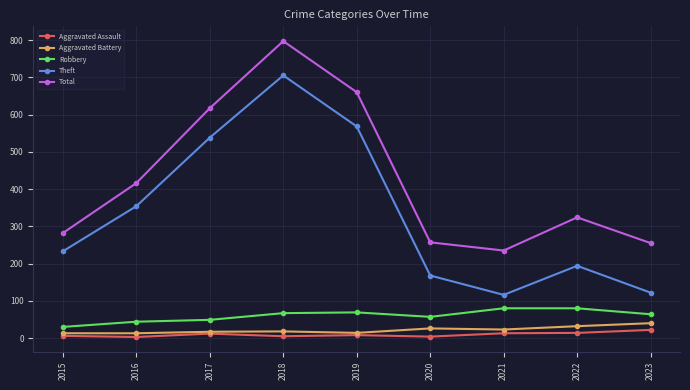

True or false: Theft and Aggravated Assault cross at least once.

False